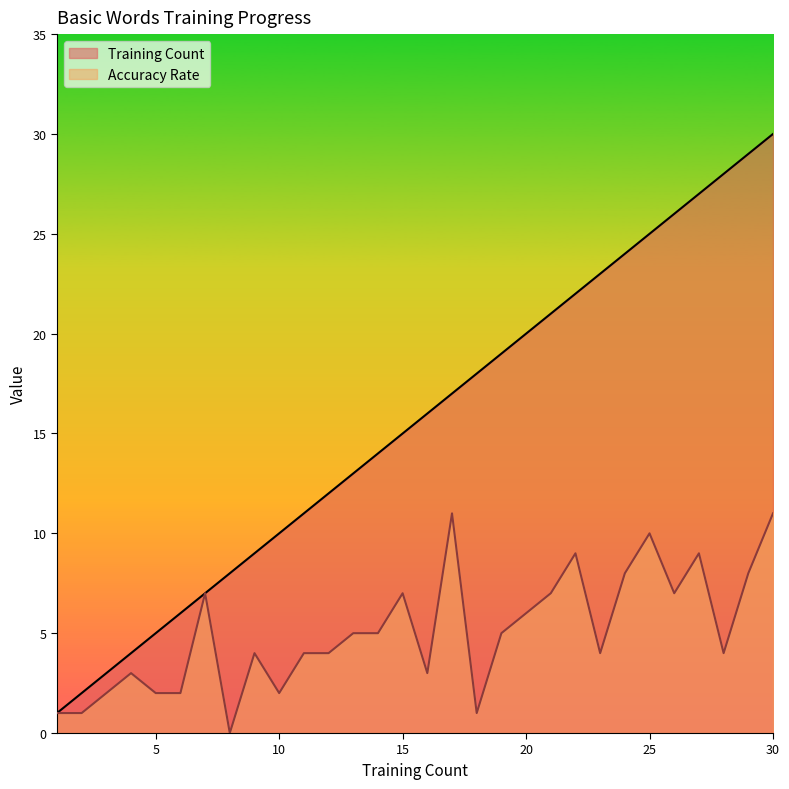

At which label is Accuracy Rate closest to 5?

13